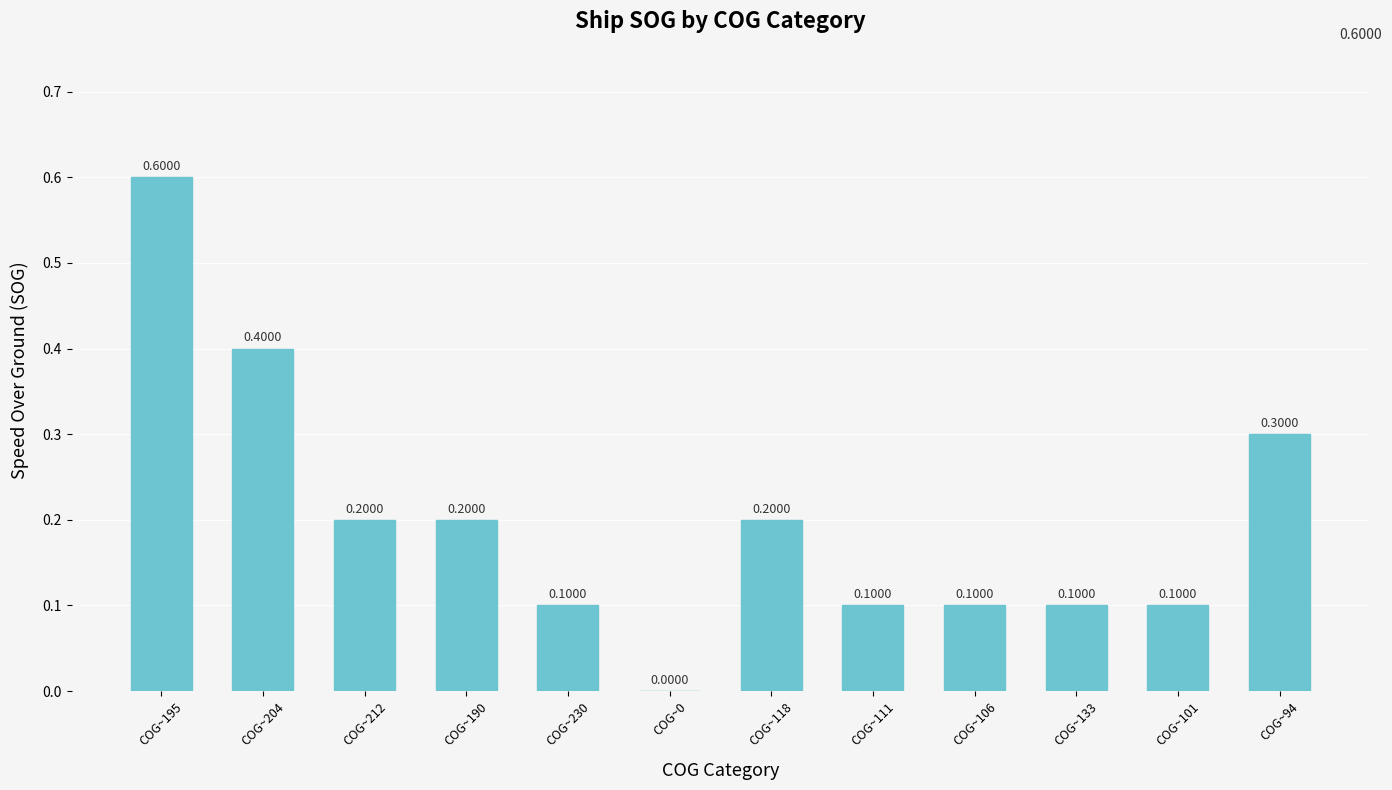

Between COG~195 and COG~230, which is larger?

COG~195